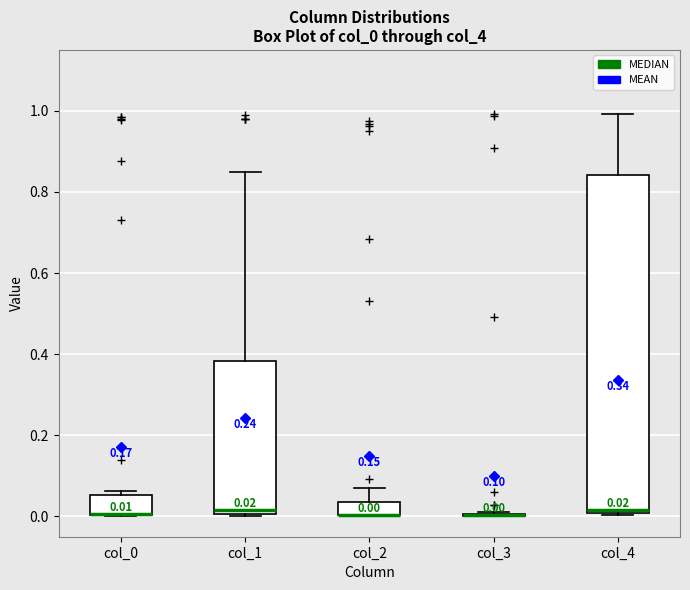

Comparing the boxes themselves (not the whiskers), which one is the tallest?

col_4